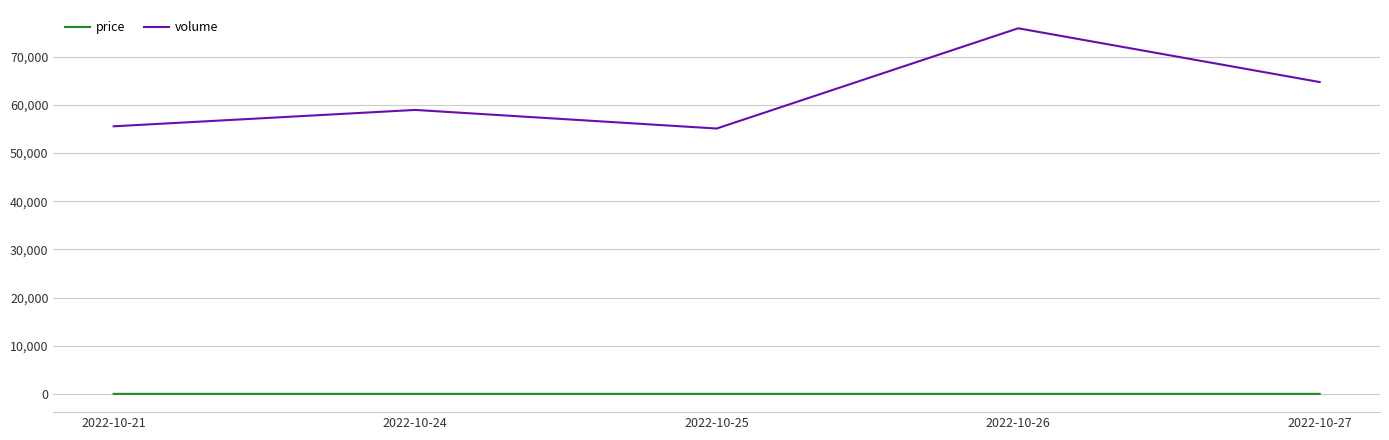

Which label corresponds to the largest value in the chart?

2022-10-26